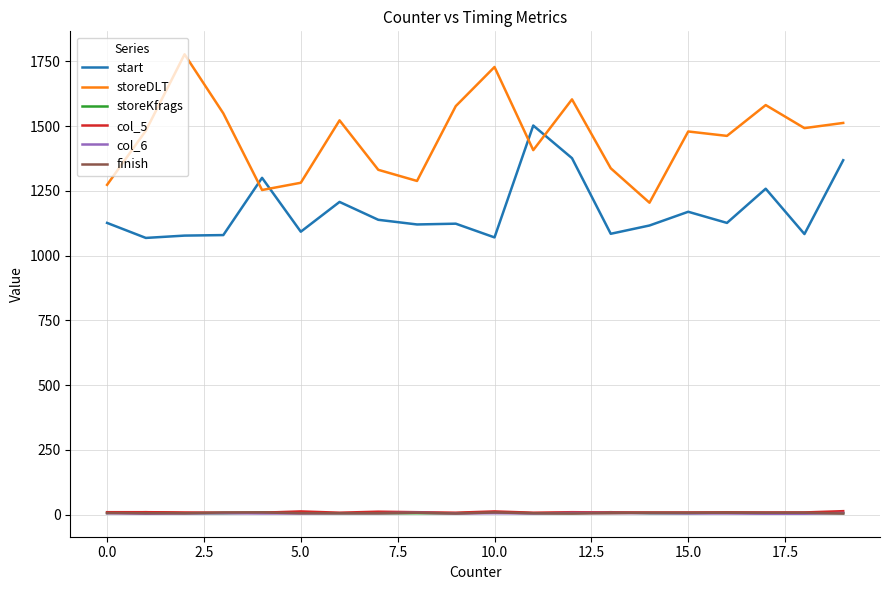

True or false: storeDLT and finish cross at least once.

False